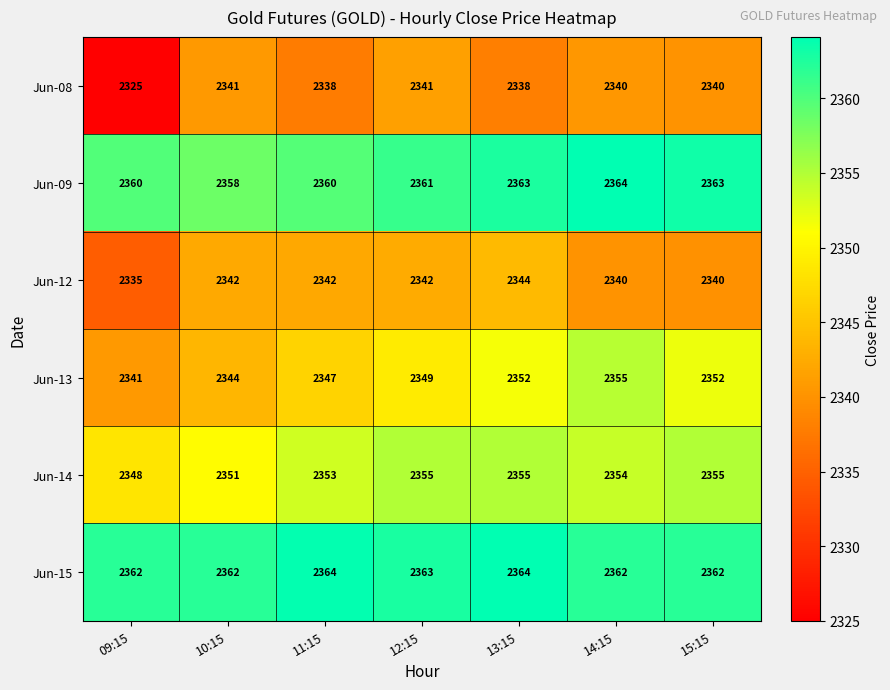

What is the difference between the highest and lowest values at 13:15?

26